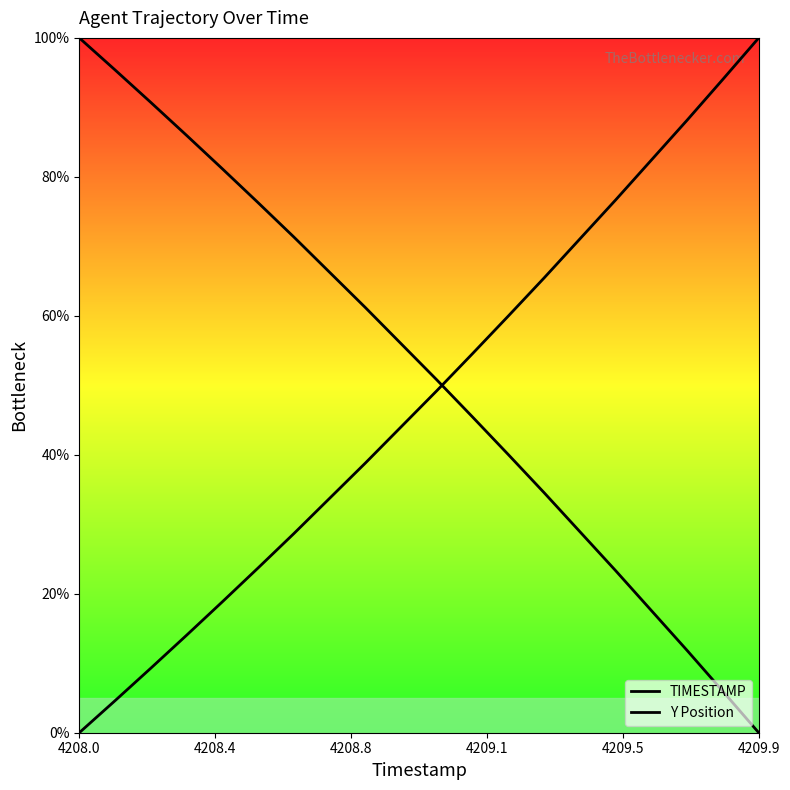

Which series has the widest spread of values?

TIMESTAMP